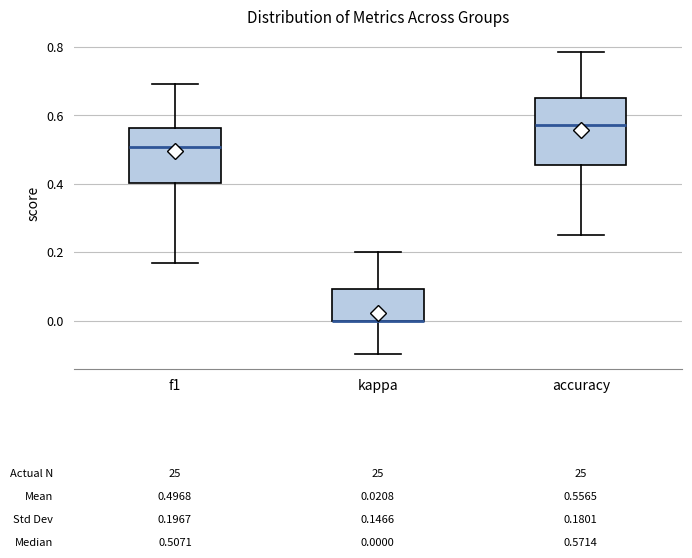

Comparing the boxes themselves (not the whiskers), which one is the tallest?

accuracy